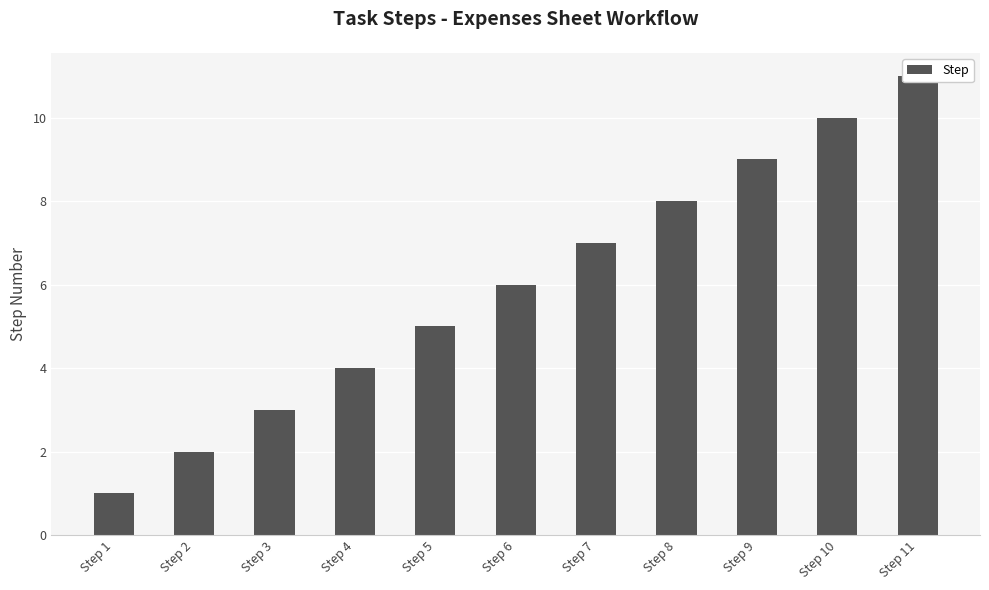

Reading left to right, list all the values displayed in this chart.

Step 1=1	Step 2=2	Step 3=3	Step 4=4	Step 5=5	Step 6=6	Step 7=7	Step 8=8	Step 9=9	Step 10=10	Step 11=11